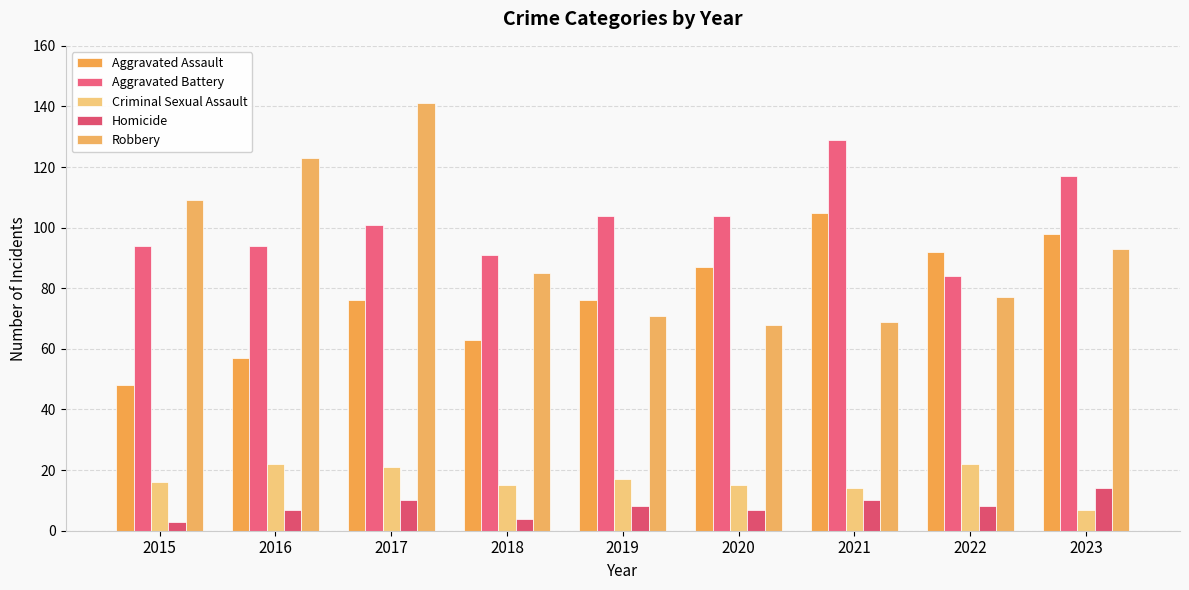

Rank the series at 2022 from lowest to highest value.

Homicide, Criminal Sexual Assault, Robbery, Aggravated Battery, Aggravated Assault